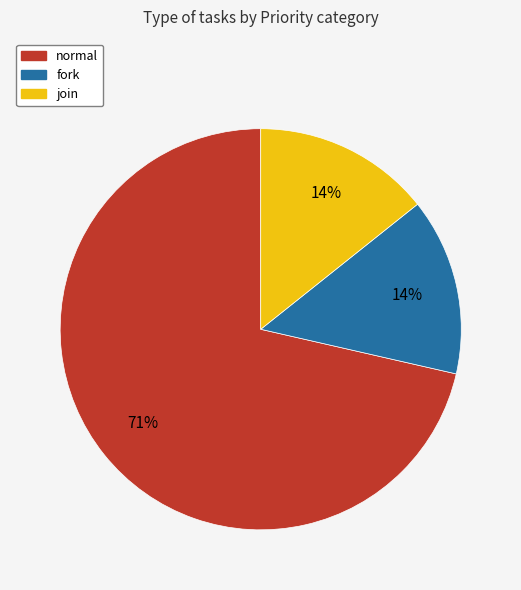

The join slice represents 5% of the pie. True or false?

False